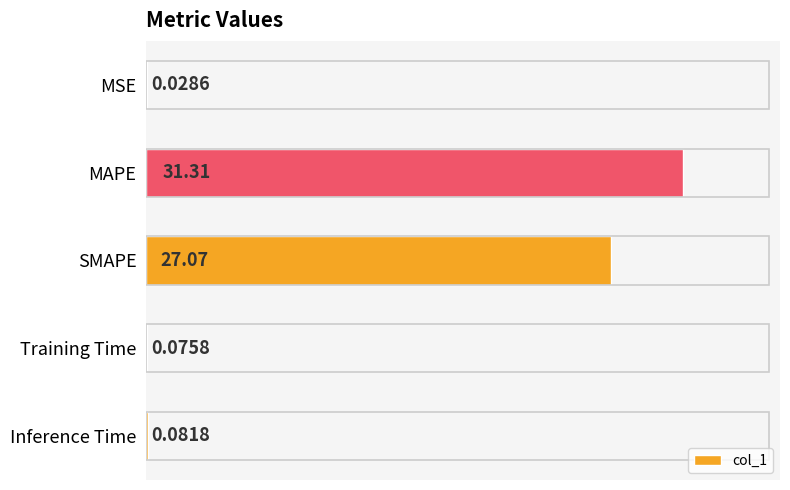

What is the change in value from MAPE to SMAPE?

-4.2